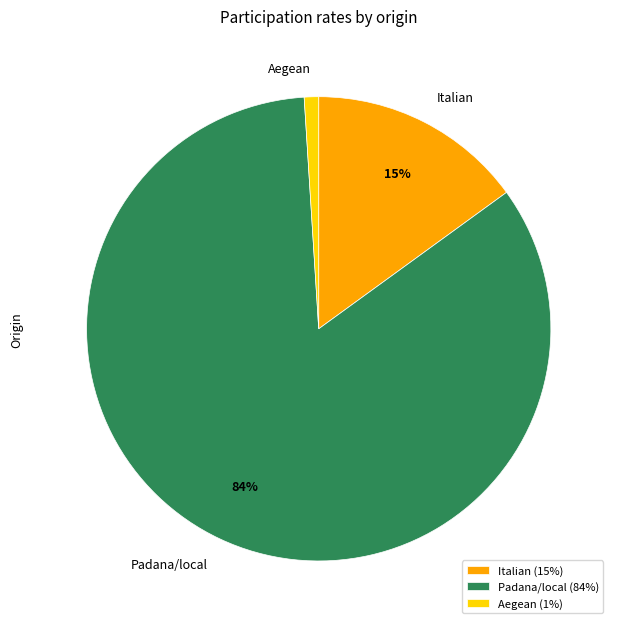

Do Padana/local and Aegean together represent more than half of the pie?

Yes